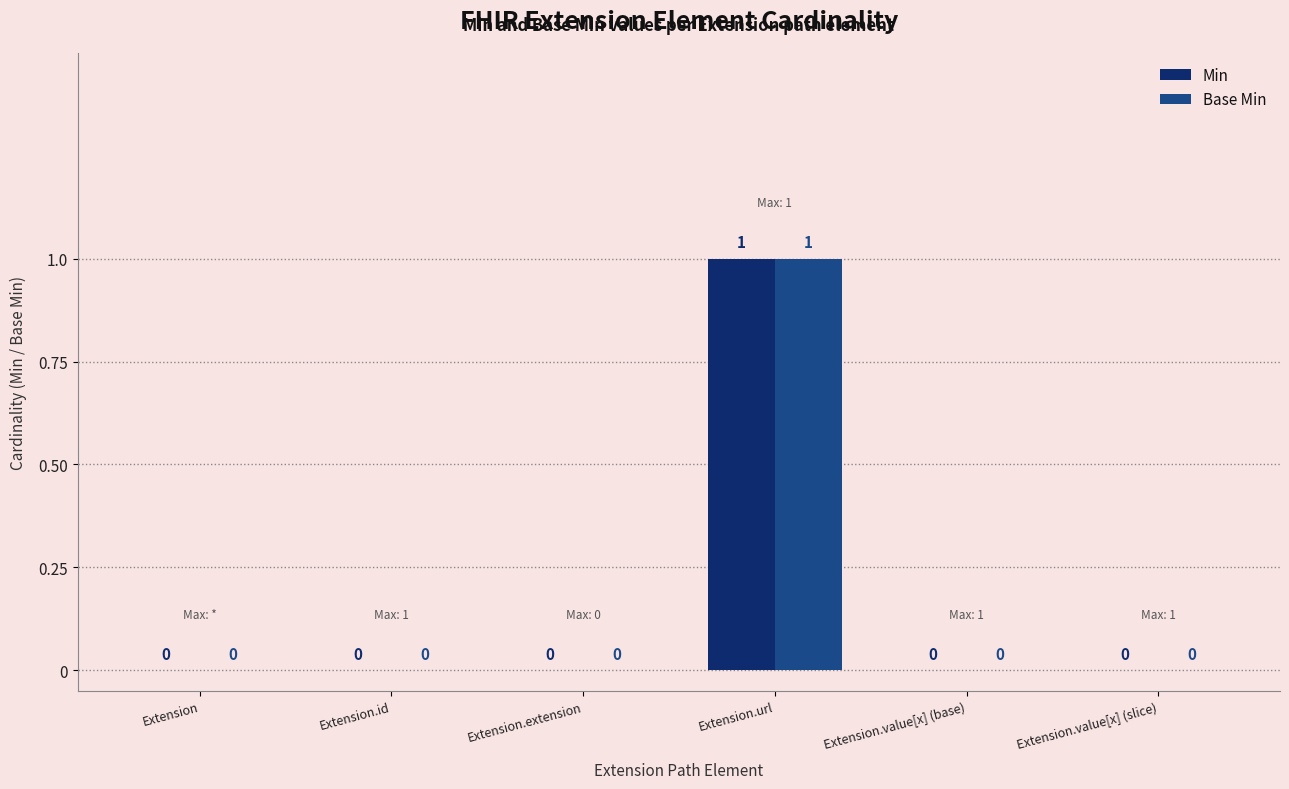

At which category is the sum across all series the highest?

Extension.url